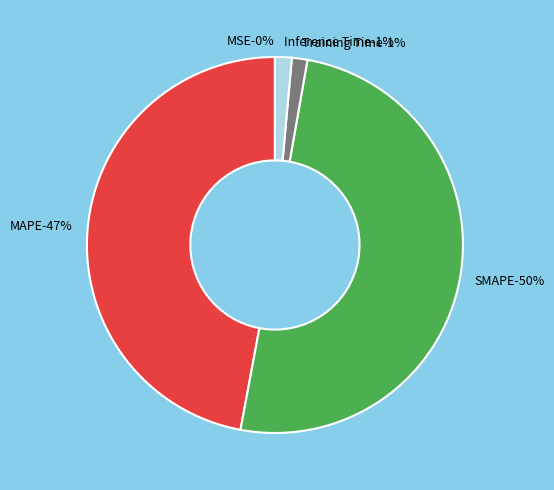

What is the smallest slice in the pie chart?

MSE